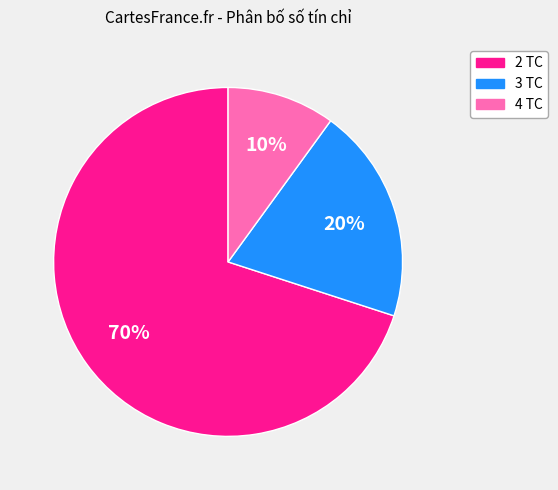

True or false: 4 TC accounts for 21% of the total.

False